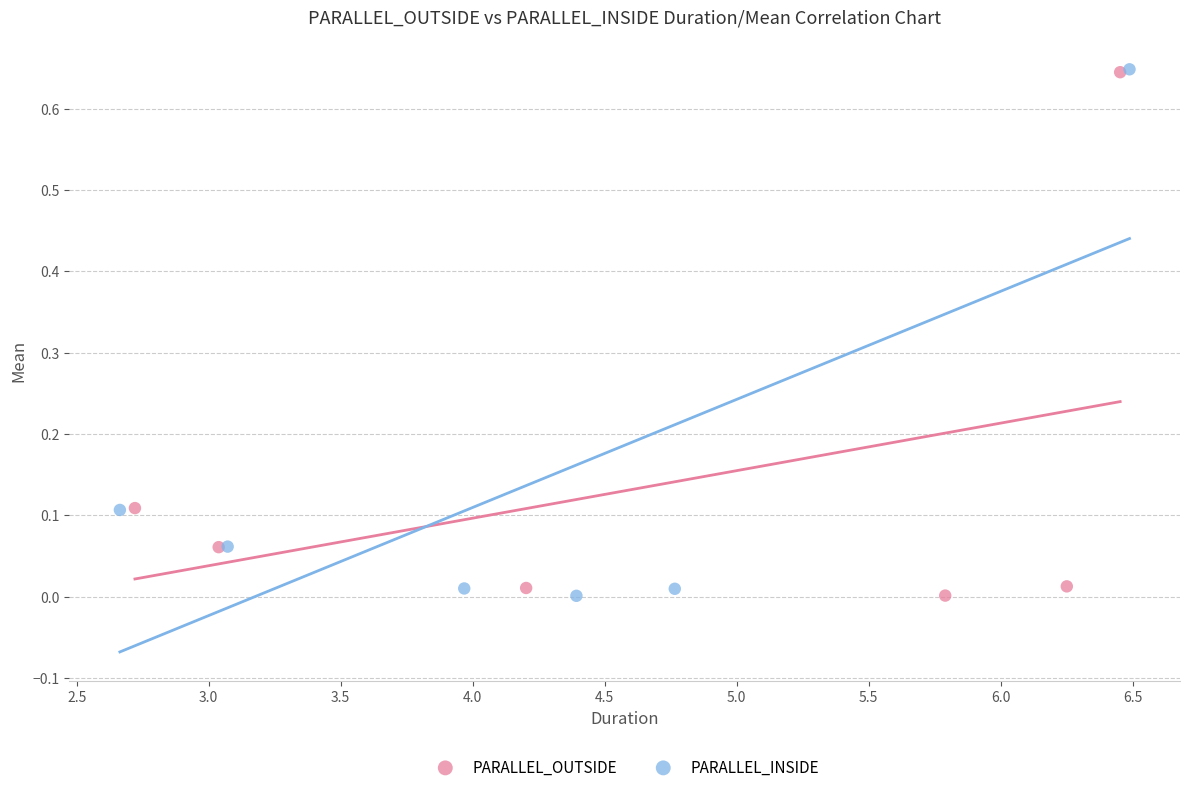

Which series has the largest Y range (max minus min)?

PARALLEL_INSIDE